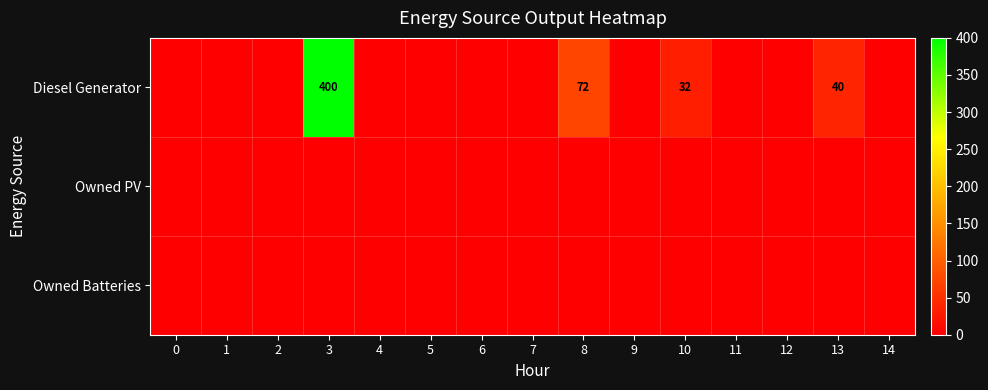

How many data points does each series have?

15